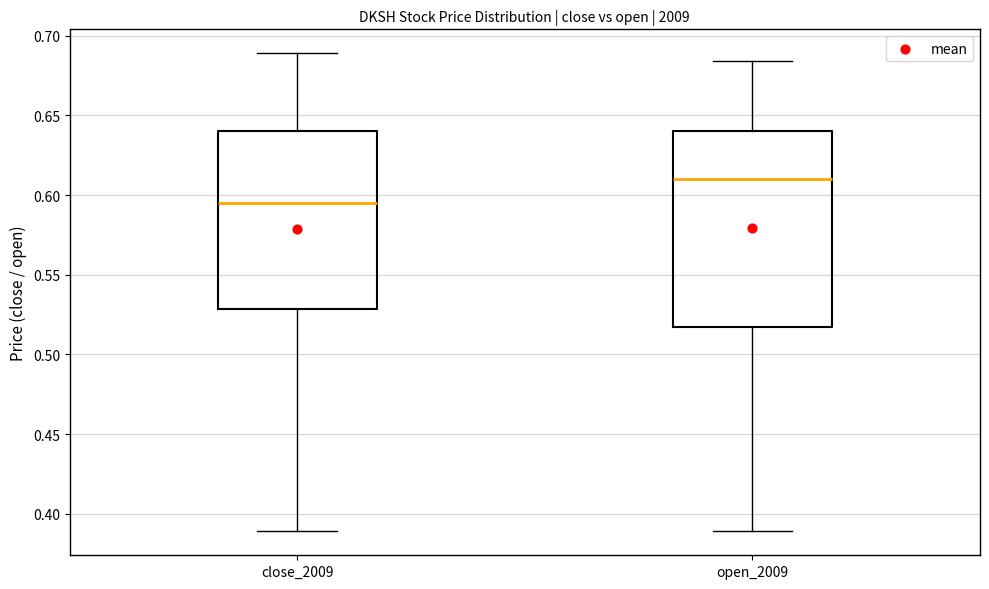

Reading left to right, read every box against the y-axis: the position of its median line, the range the box covers, and the ends of its whiskers. The values are not printed on the chart, so give them approximately, as read against the axis.

close_2009: median 0.595, box 0.530 to 0.640, whiskers 0.390 to 0.690
open_2009: median 0.610, box 0.520 to 0.640, whiskers 0.390 to 0.685